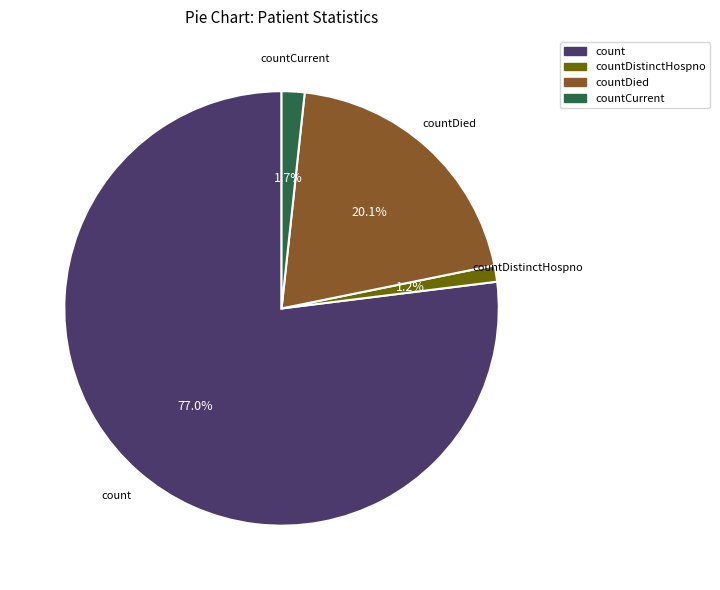

Count the number of slices in the pie.

4